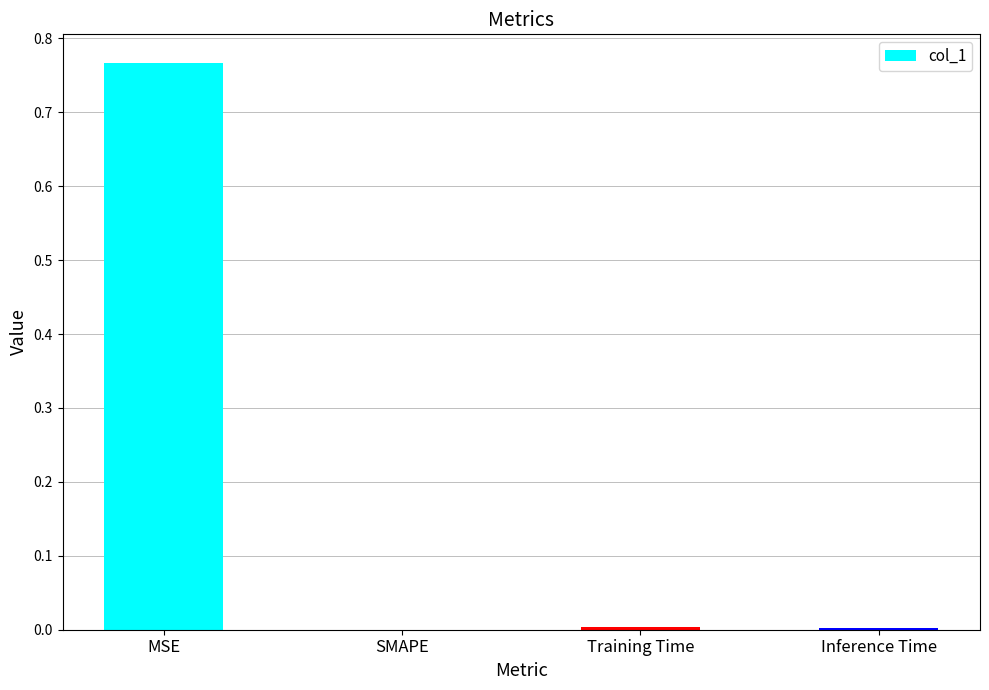

What is the change in value from MSE to Training Time?

-0.8